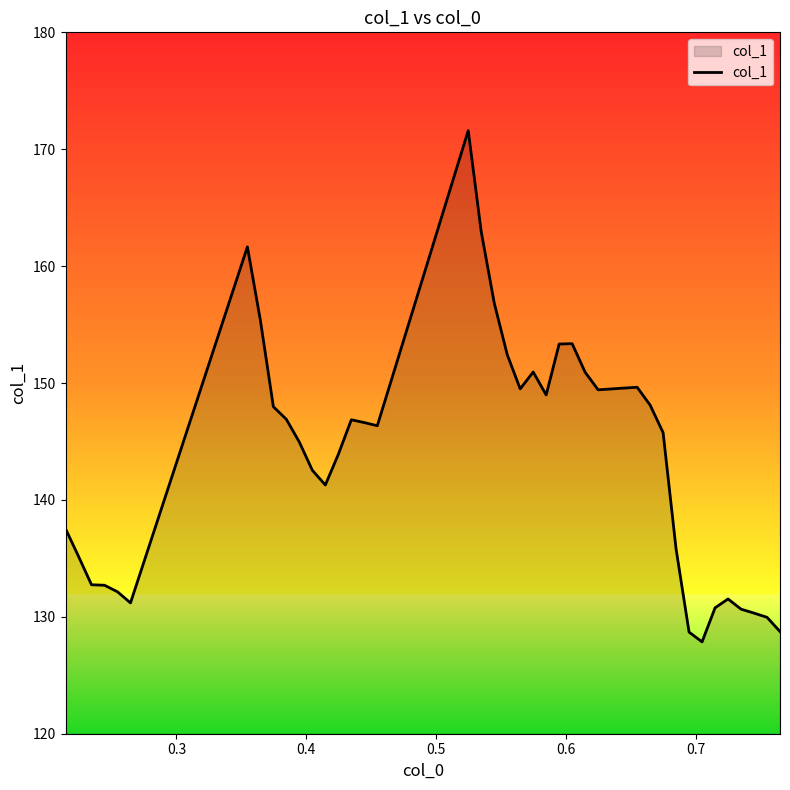

What is the minimum value shown in the chart?

127.9